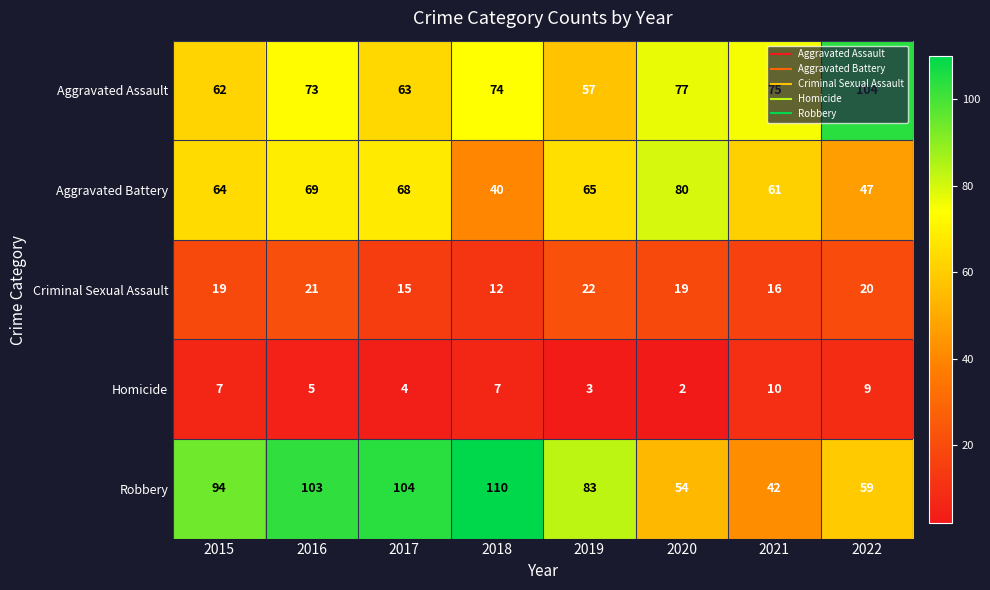

What is the sum of the Homicide values at 2019 and 2020?

5